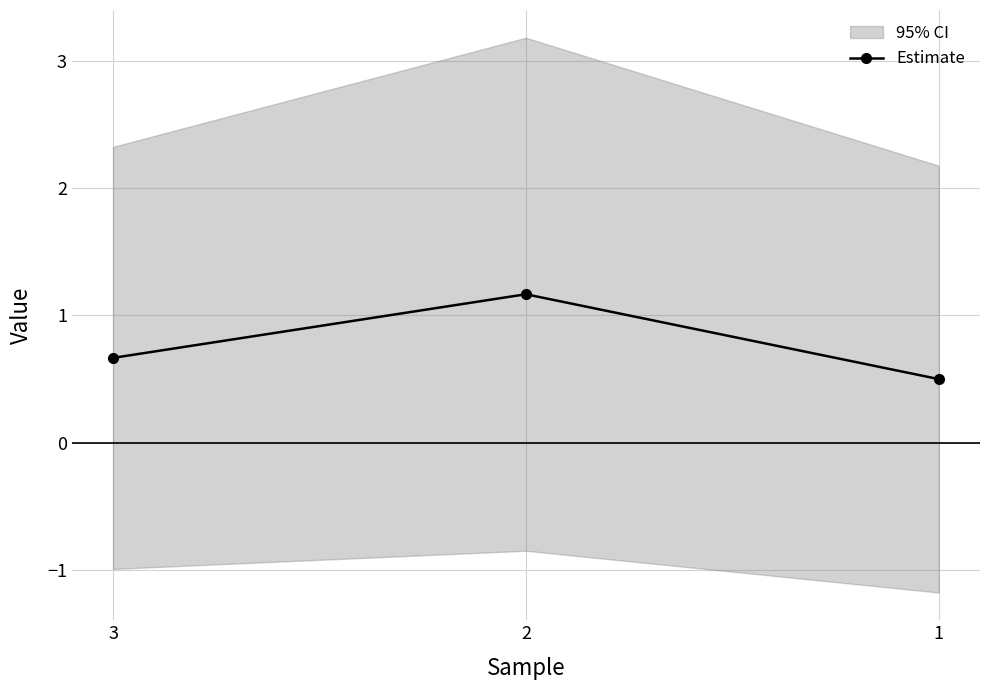

What is the minimum value shown in the chart?

0.5